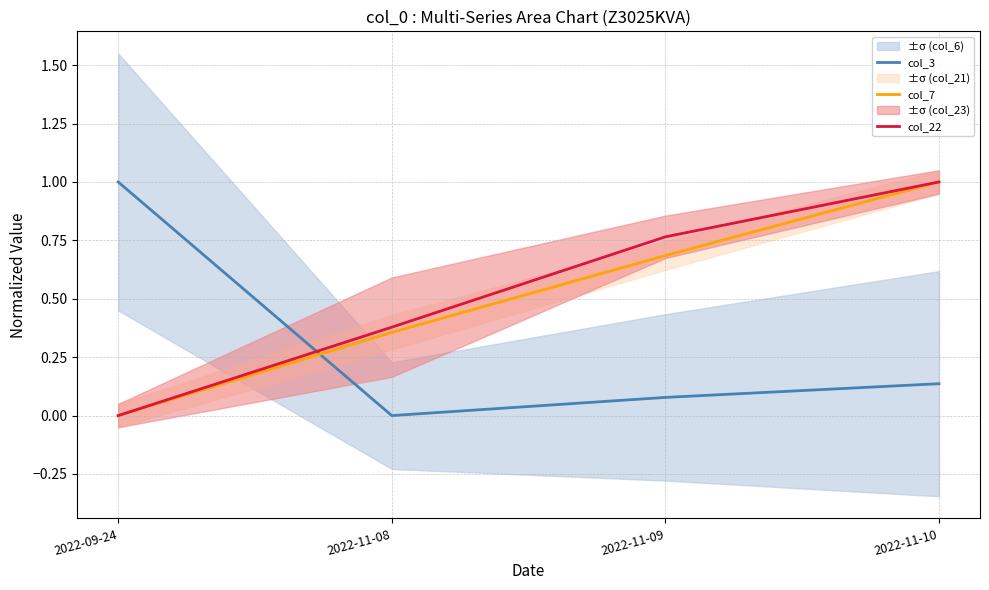

The col_22 series shows 1.0 at 2022-11-09. True or false?

False